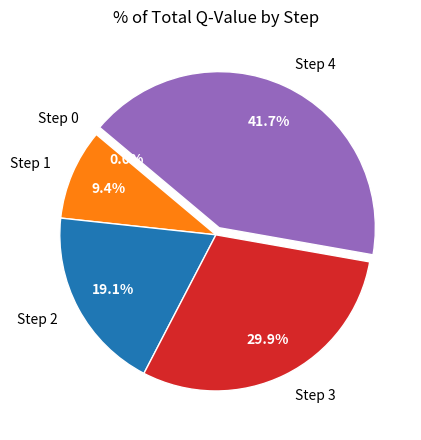

Does any single category account for the majority?

No